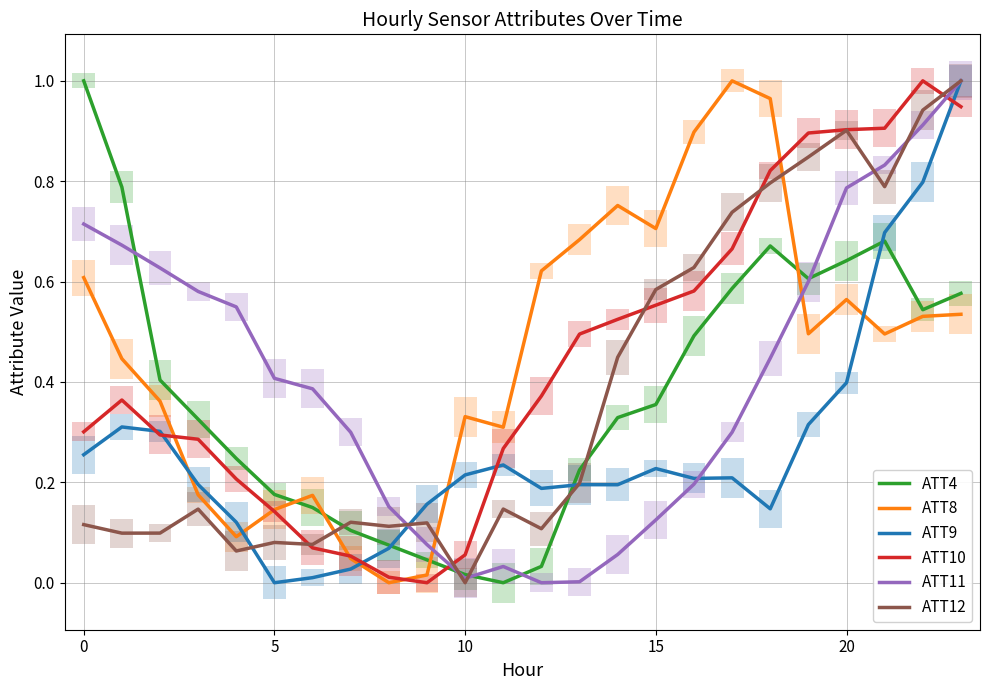

Which series ends up on top after the final intersection of ATT9 and ATT12?

ATT12